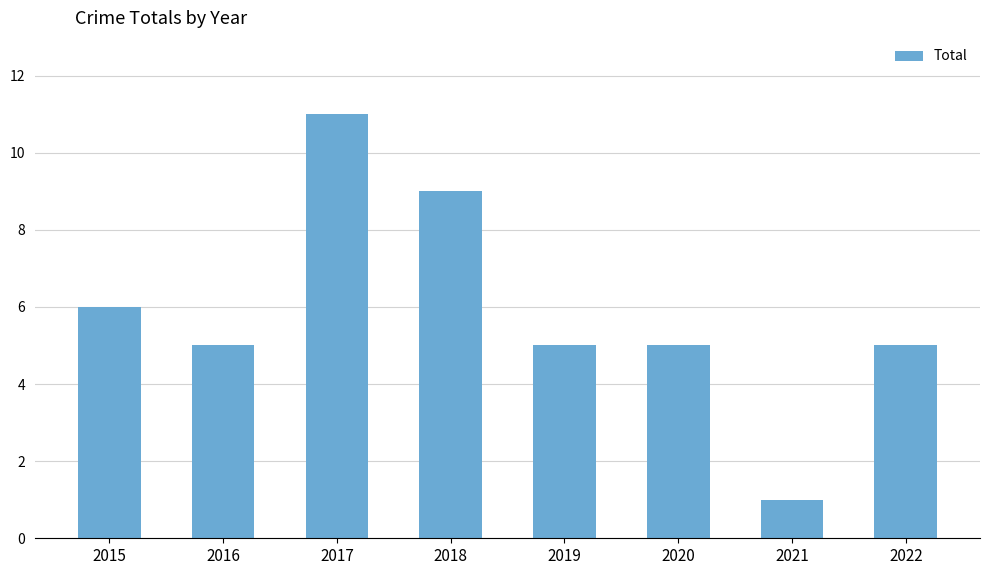

Reading left to right, what are all the values shown in this chart?

2015=6	2016=5	2017=11	2018=9	2019=5	2020=5	2021=1	2022=5